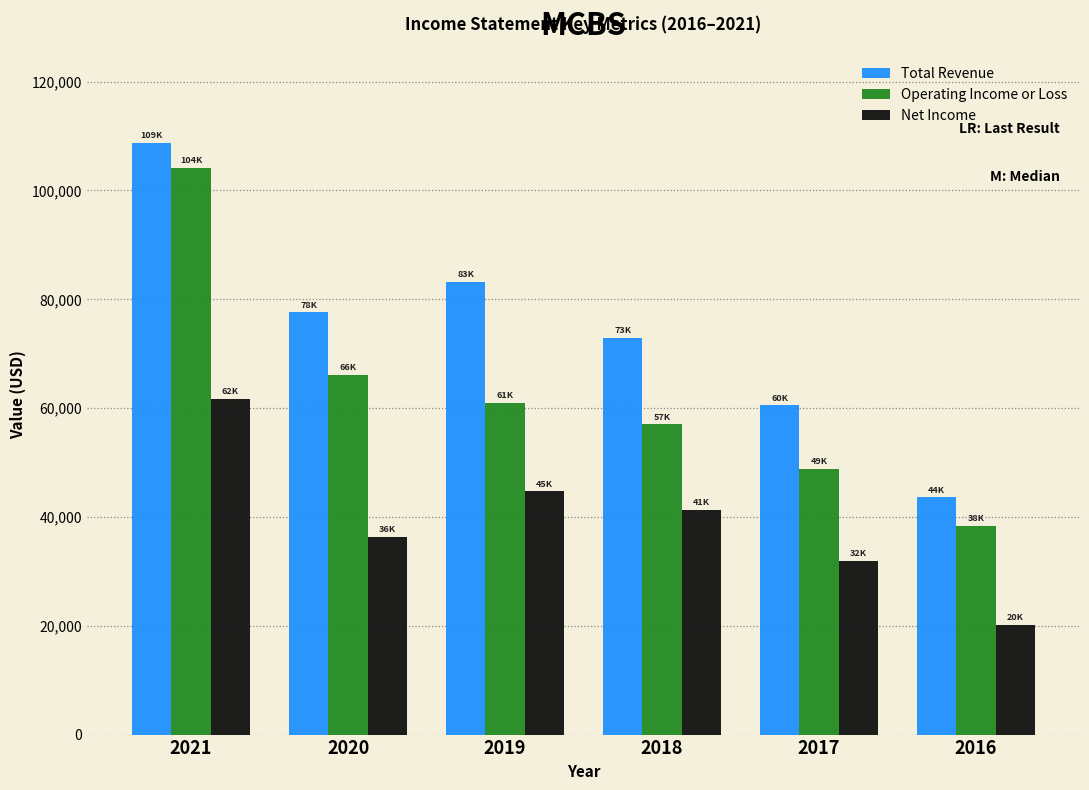

Reading right to left, list all the values displayed in this chart.

Total Revenue: 2016=43600	2017=60500	2018=72900	2019=83200	2020=77600	2021=108700
Operating Income or Loss: 2016=38300	2017=48800	2018=57000	2019=61000	2020=66100	2021=104200
Net Income: 2016=20200	2017=31900	2018=41300	2019=44700	2020=36400	2021=61700